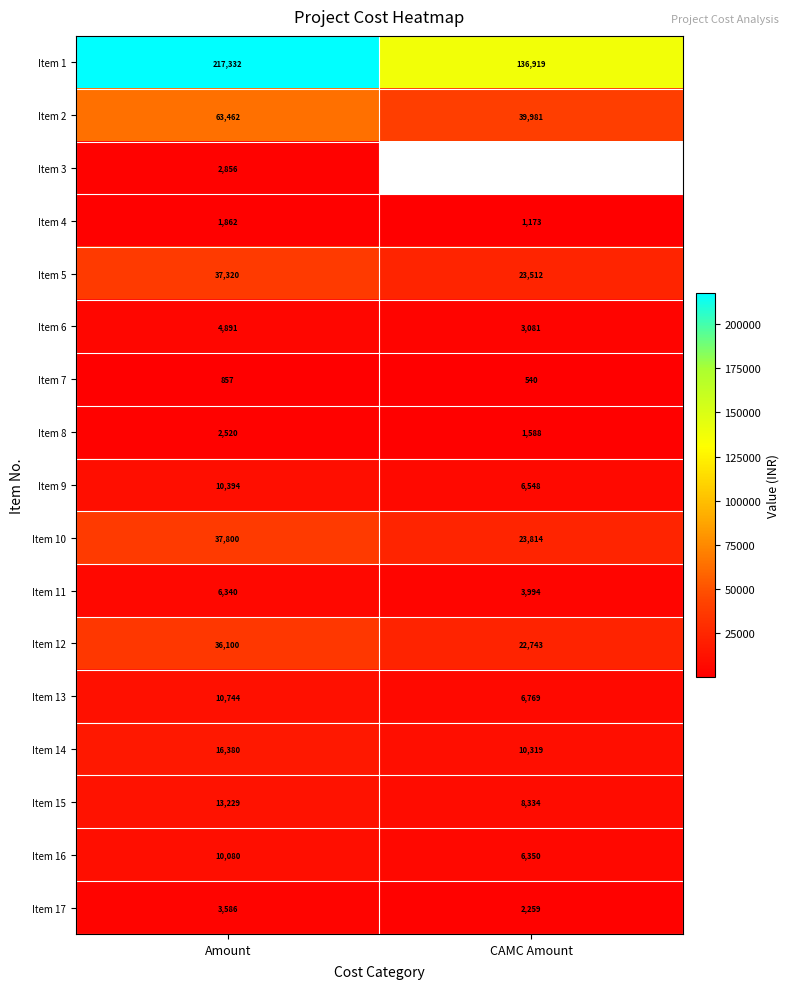

What is the total value across all series at Amount?

475753